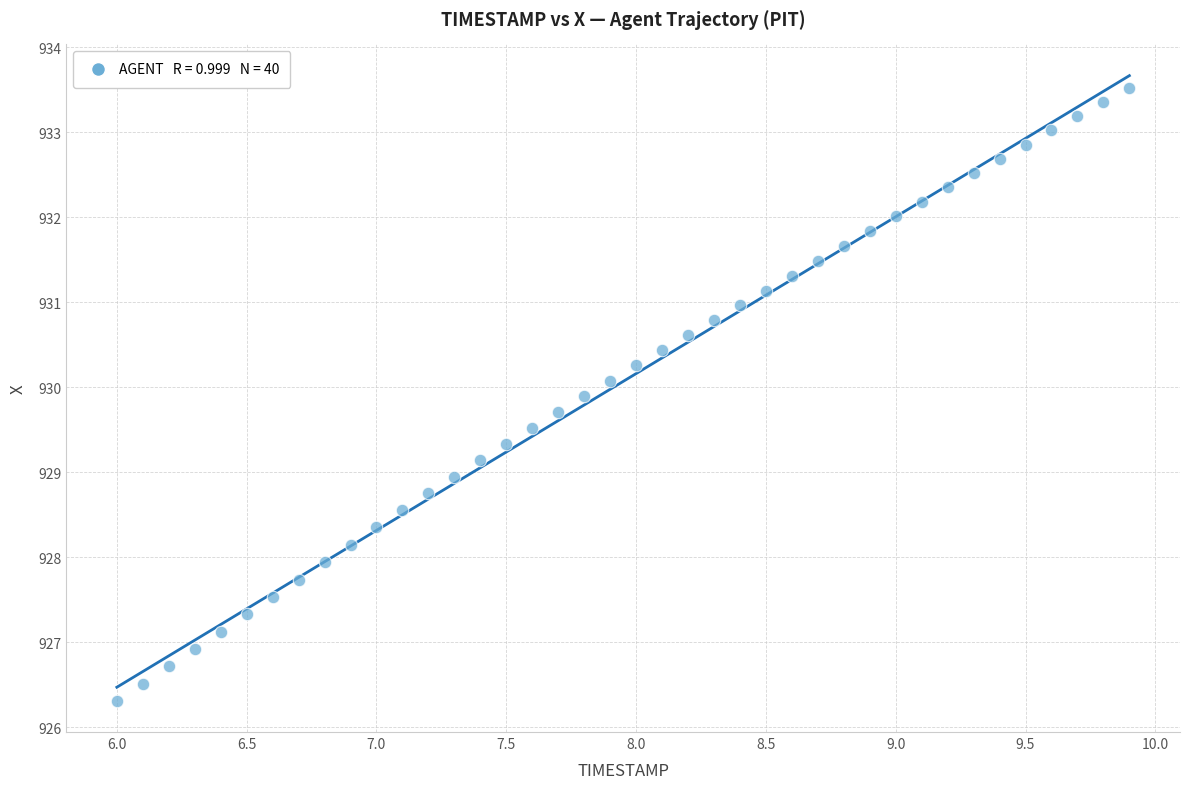

What is the range of Y values (max minus min)?

7.2